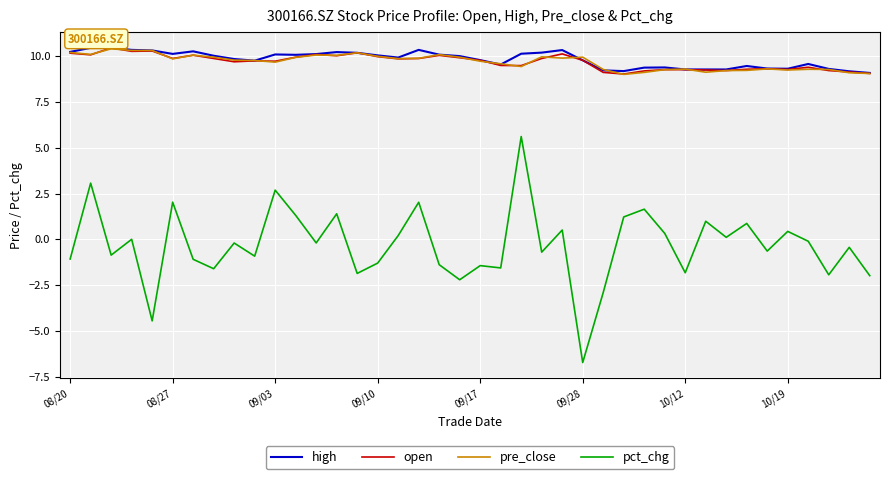

Which series has the largest range (max minus min)?

pct_chg